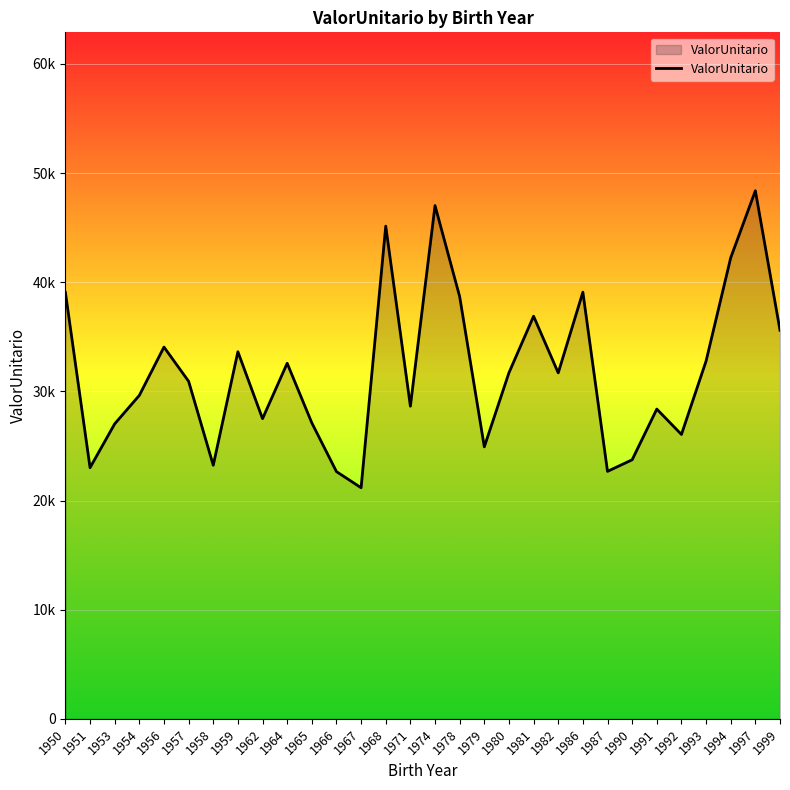

How many points are lower than both their immediate neighbors (excluding endpoints)?

9